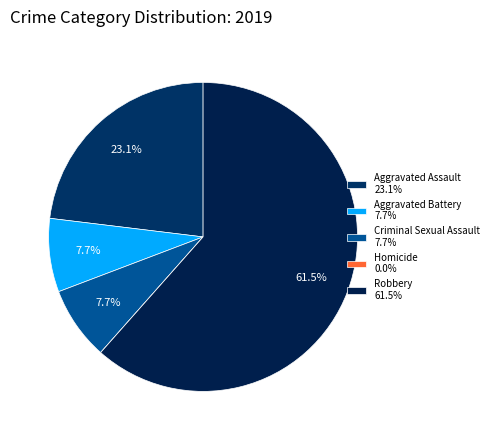

What portion of the pie excludes Robbery?

38.5%